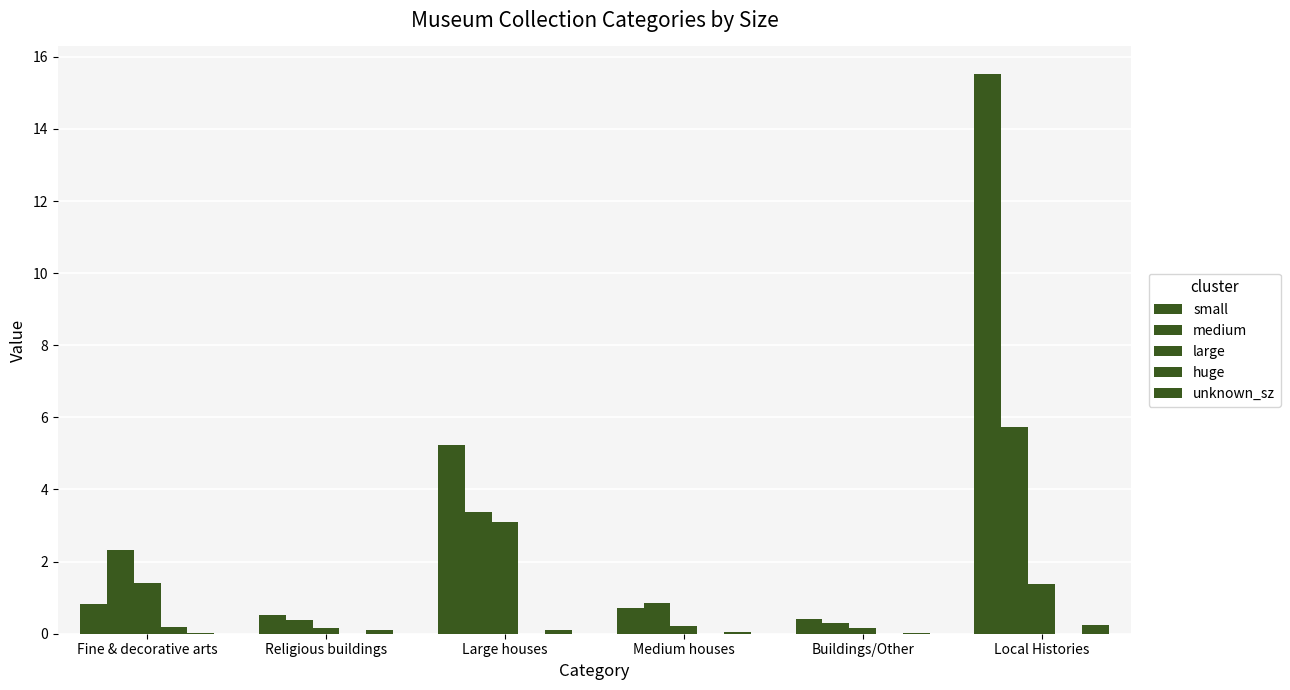

How many categories are shown in the chart?

6